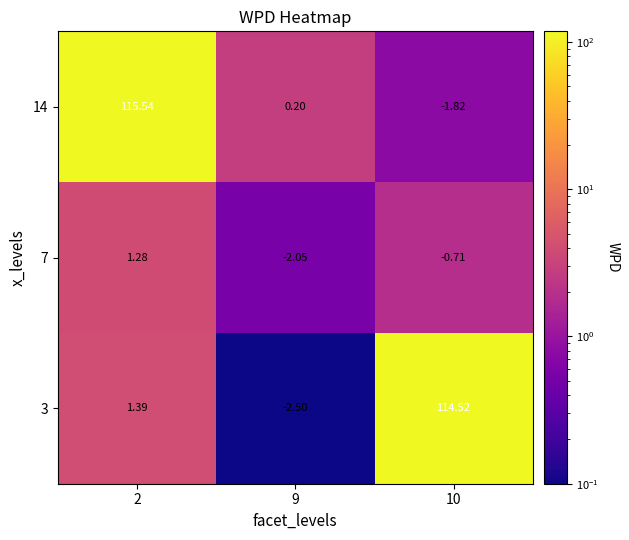

Is the value of 7 at 10 greater than the value of 14 at 9?

No